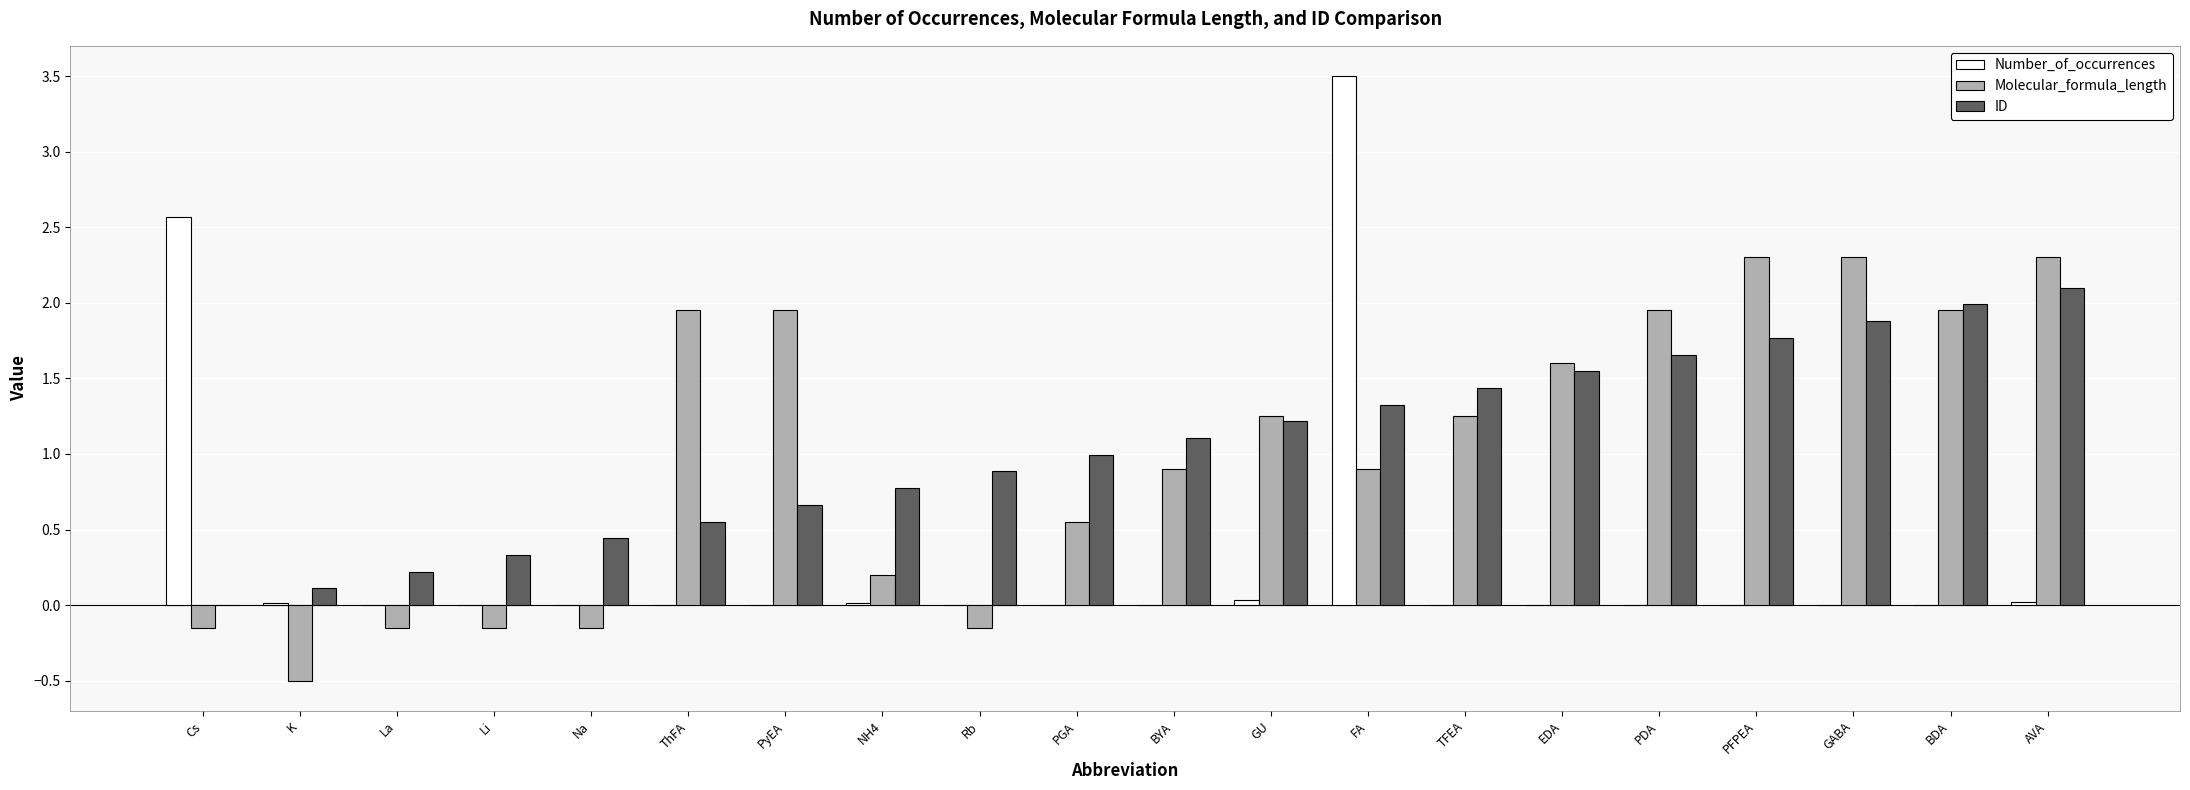

Is it true that ID equals 1.1 at BYA?

True